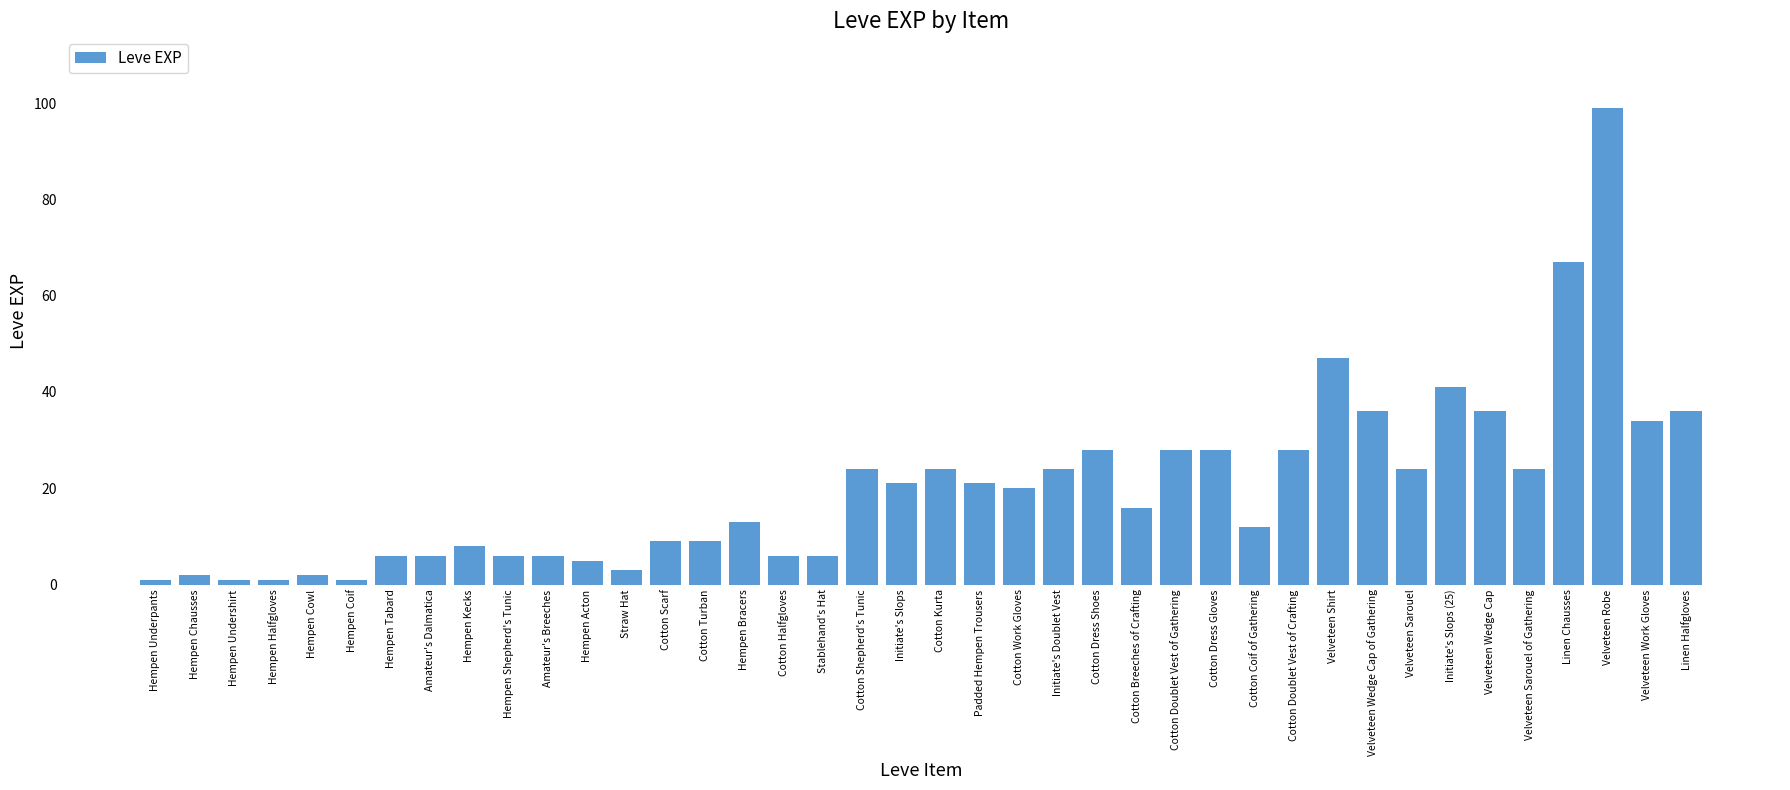

True or false: the data shows 48 at Cotton Dress Shoes.

False